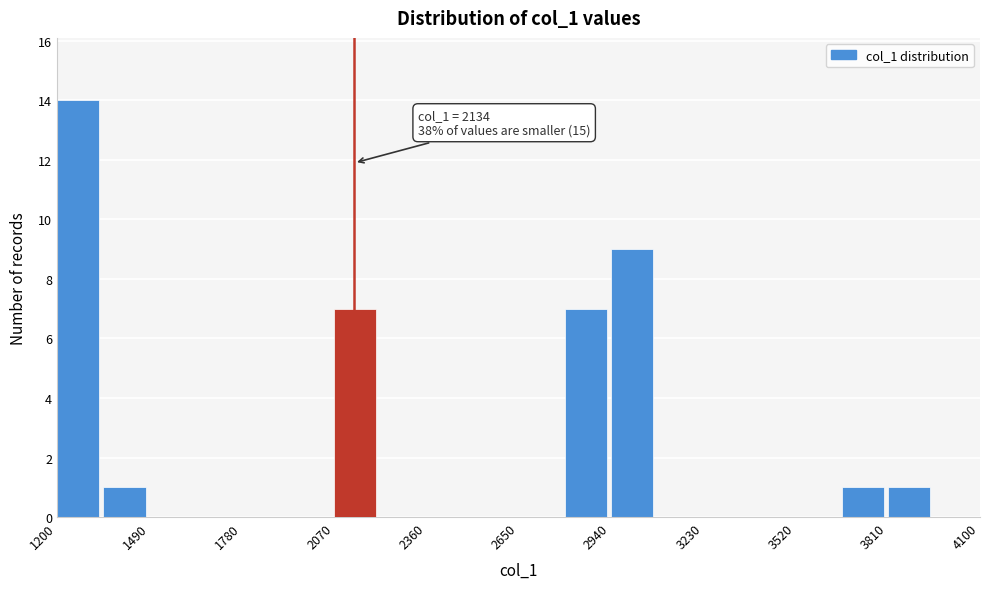

Read against the x-axis, roughly where is the centre of the tallest bar?

1250